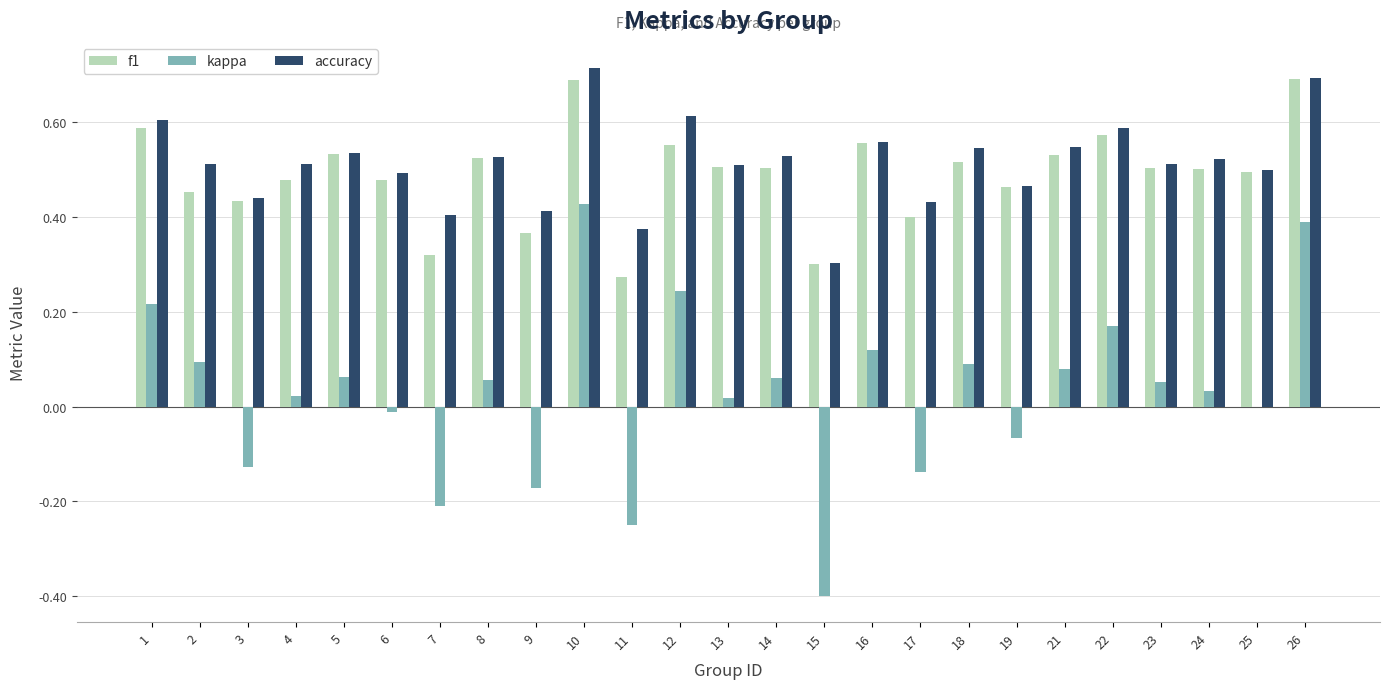

What is the sum of all f1 values?

12.2